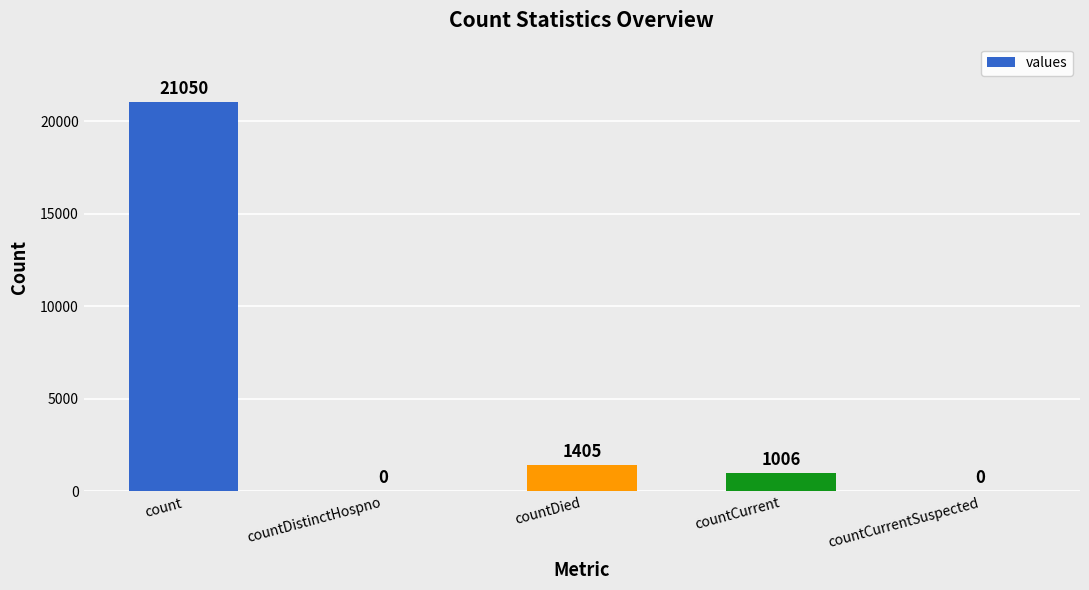

Does the chart contain stacked bars?

No